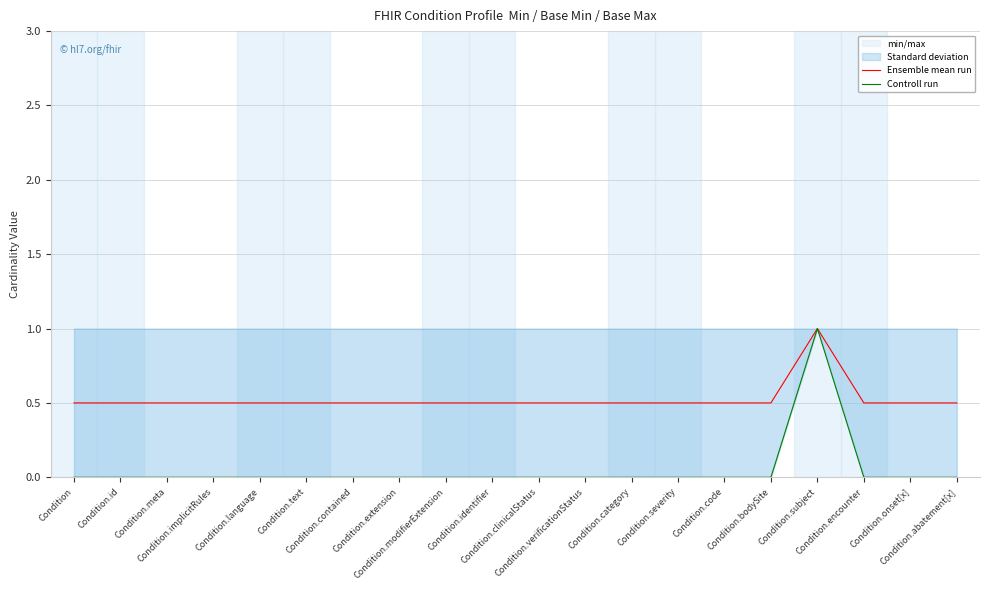

Where is the first local maximum for Ensemble mean run?

Condition.subject